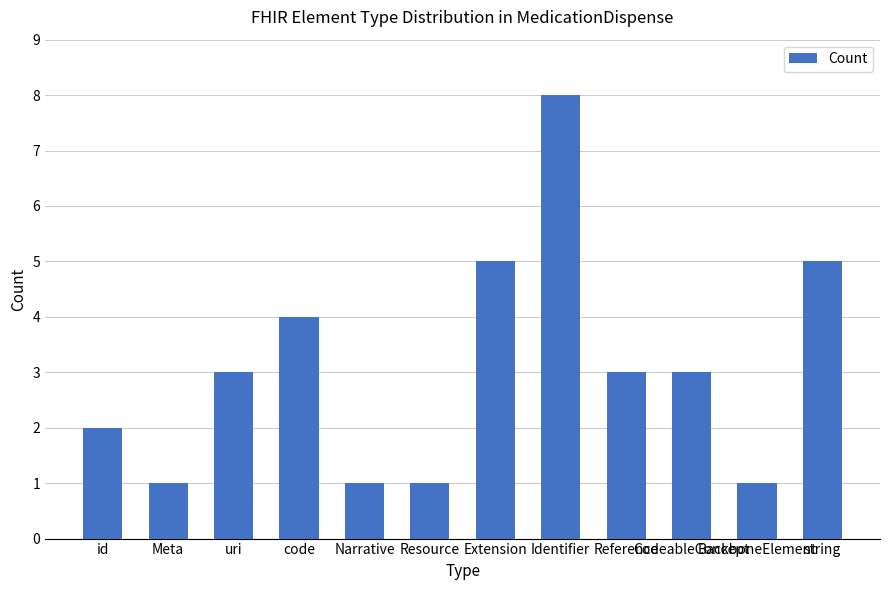

Reading left to right, transcribe all the data shown in this chart.

2	1	3	4	1	1	5	8	3	3	1	5